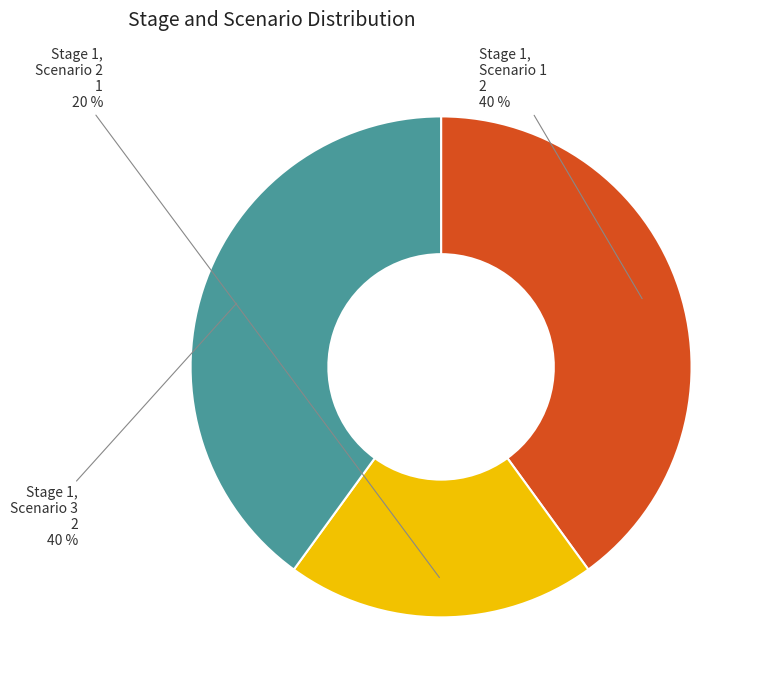

Is there a majority slice in this chart?

No